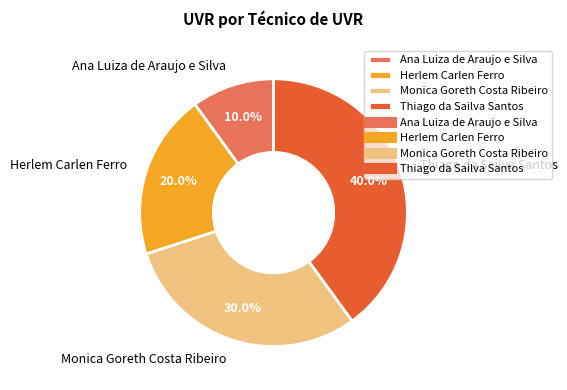

Which category has the smallest portion of the pie?

Ana Luiza de Araujo e Silva